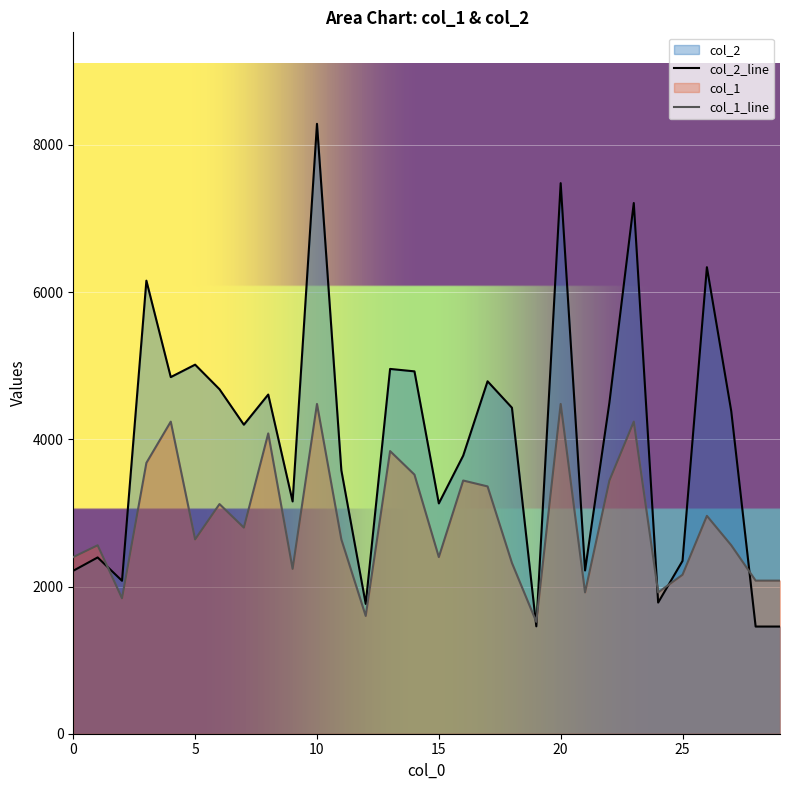

What is the total value across all series at 11?

6219